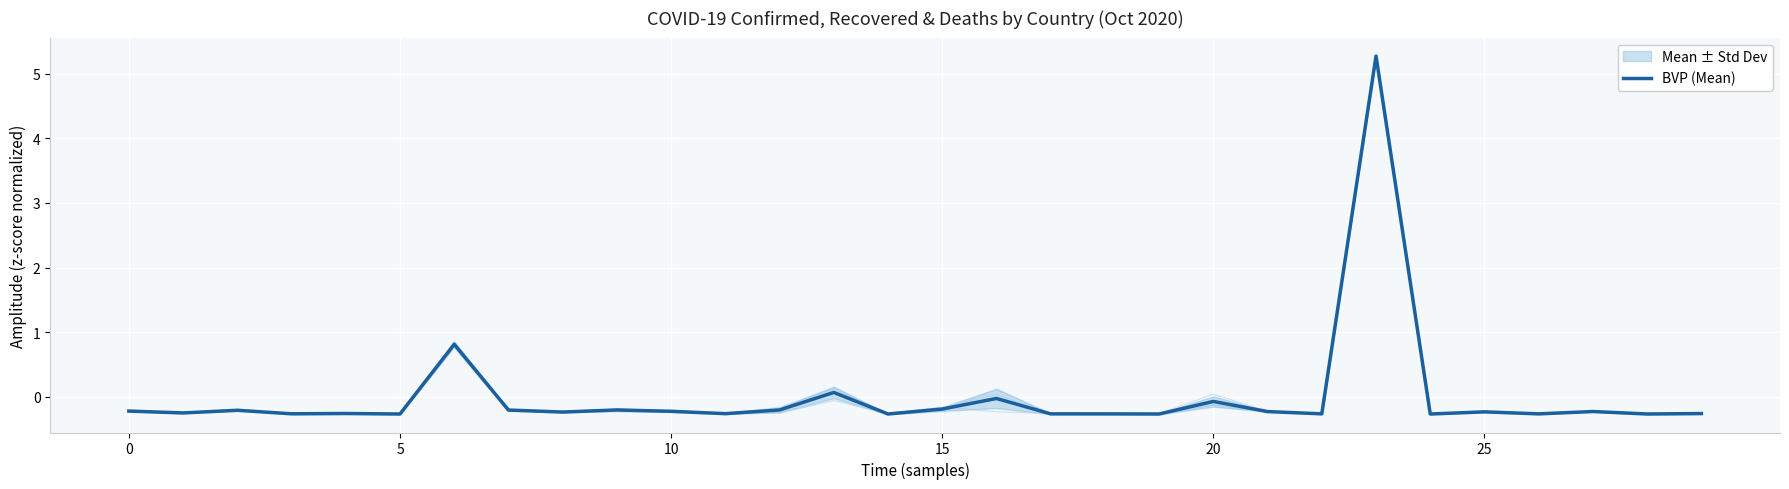

How many interior local peaks (higher than both neighbors) does the data have?

10